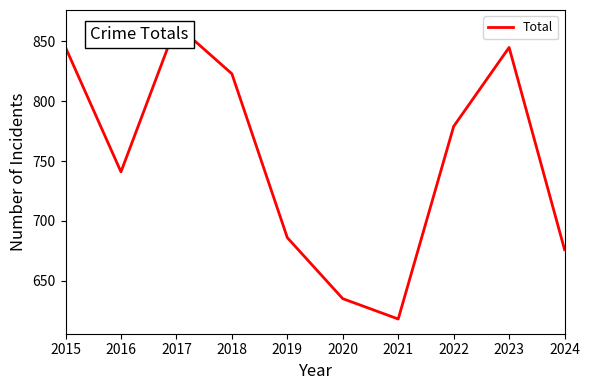

True or false: the data shows 779 at 2022.

True